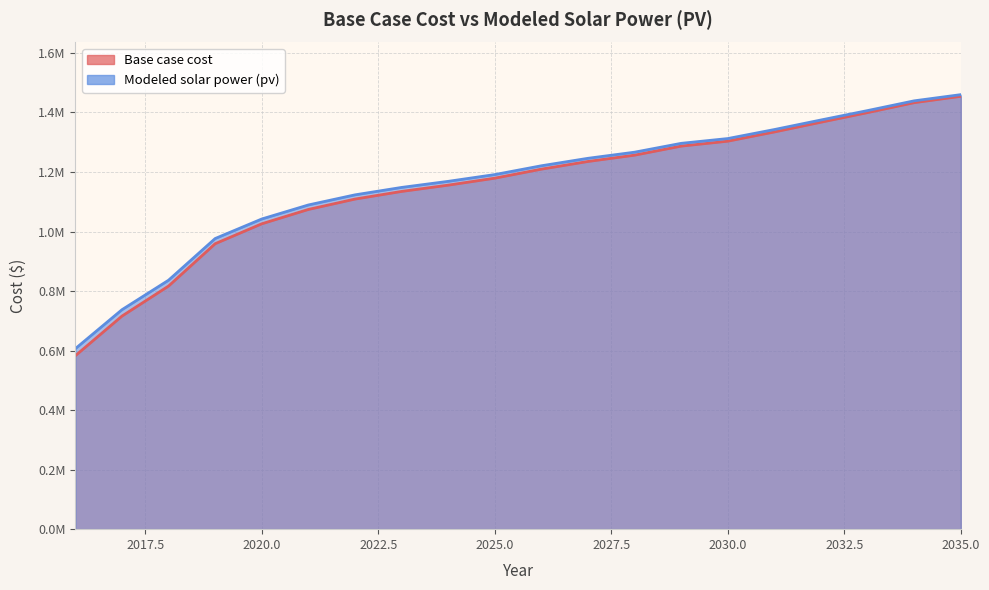

What is the total value across all series at 2024?

2324254.1